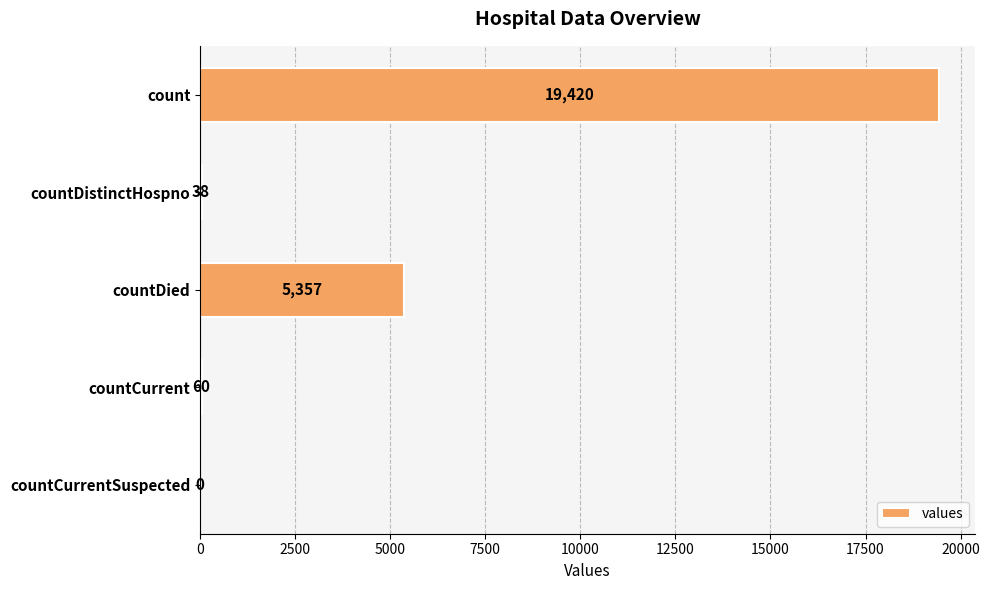

Where is the data nearest to the value 9710?

countDied